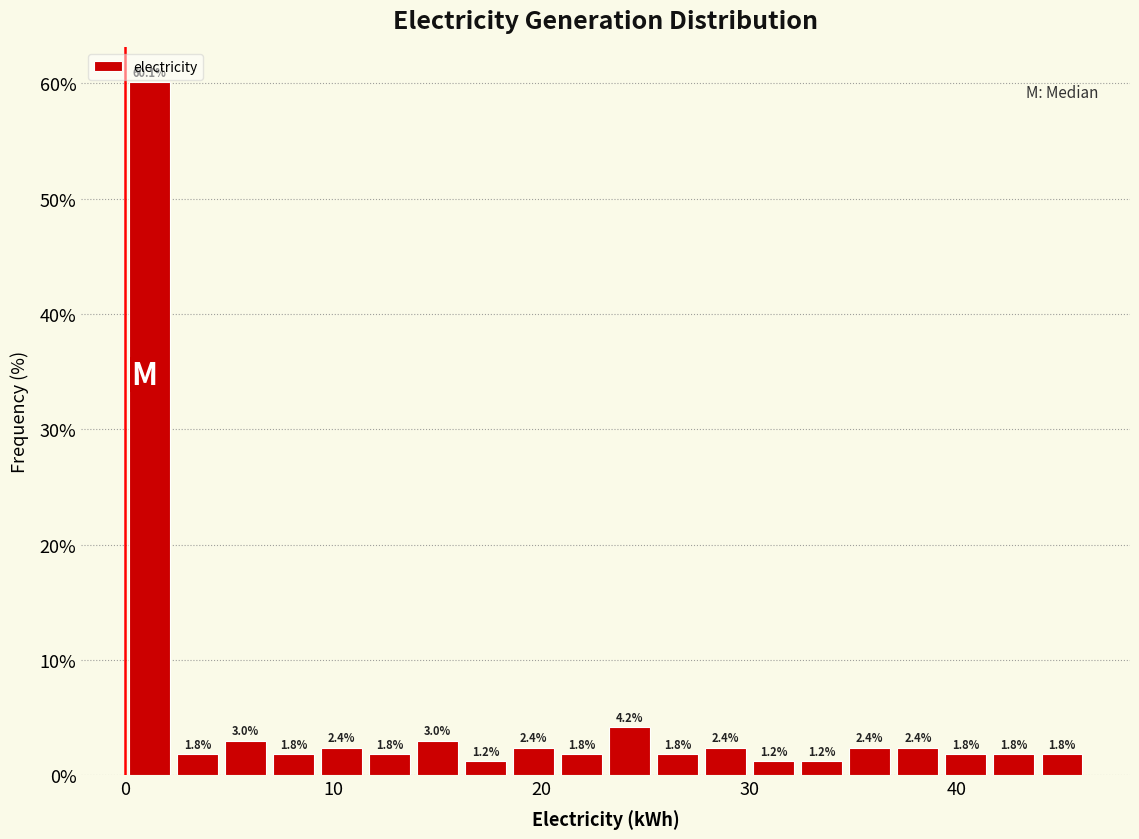

Around what value on the x-axis is the tallest bar? Give the approximate position of its centre, as read against the axis.

1